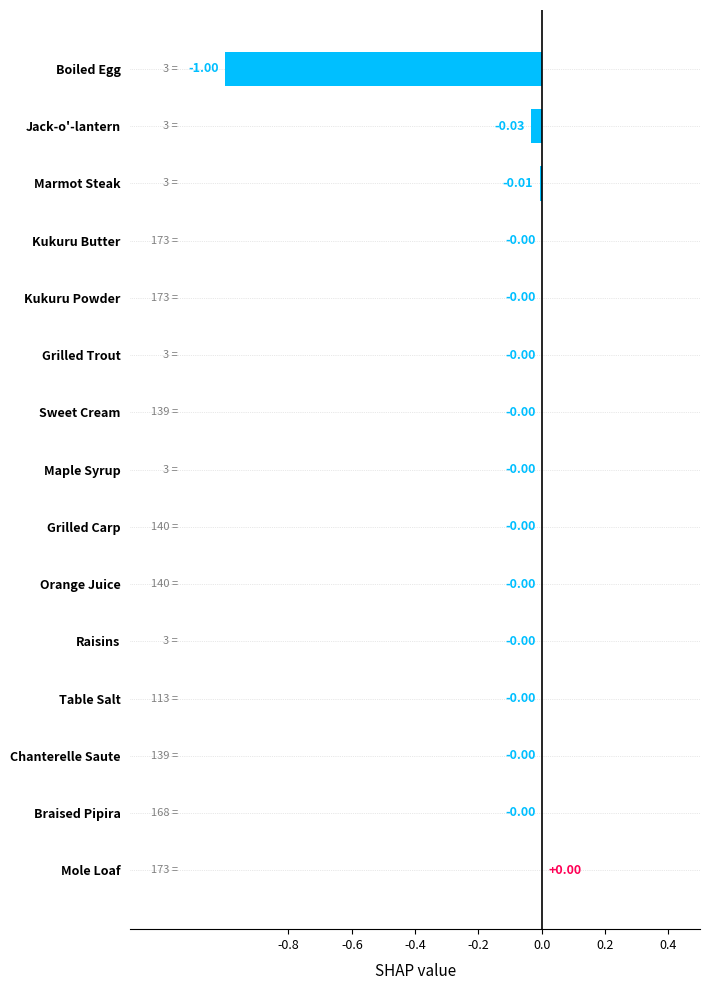

What is the sum of all values?

-1.0